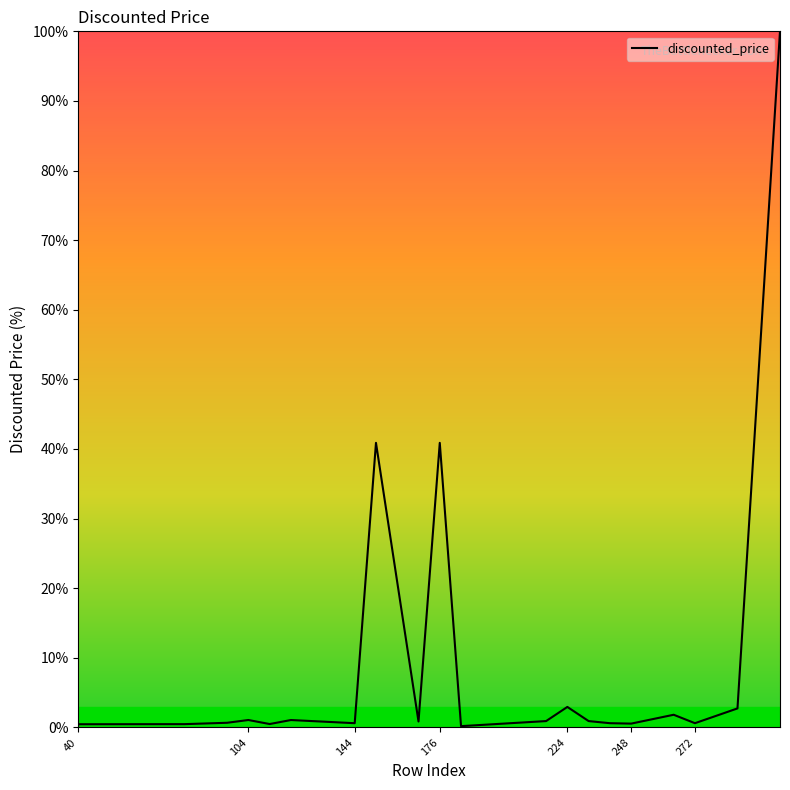

What is the difference between the maximum and minimum values?

99.8